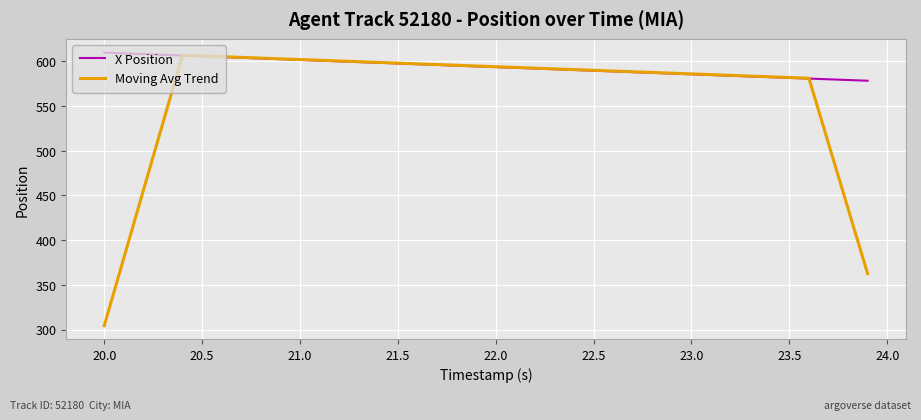

In Moving Avg Trend, how many points are higher than both neighbors (excluding endpoints)?

1